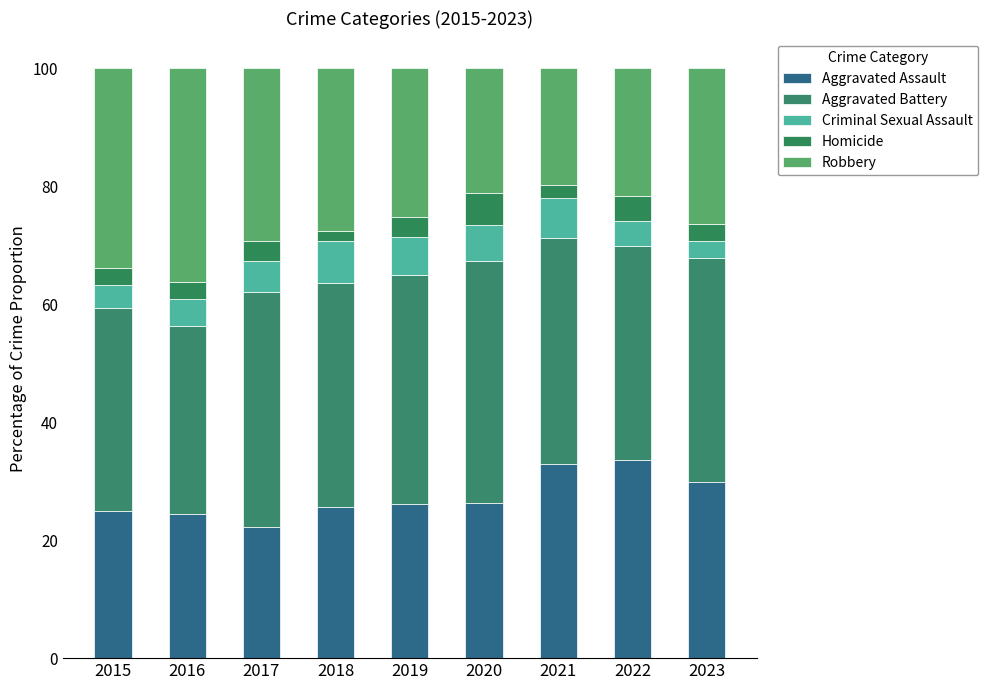

How many data points in Aggravated Assault are above 26?

5